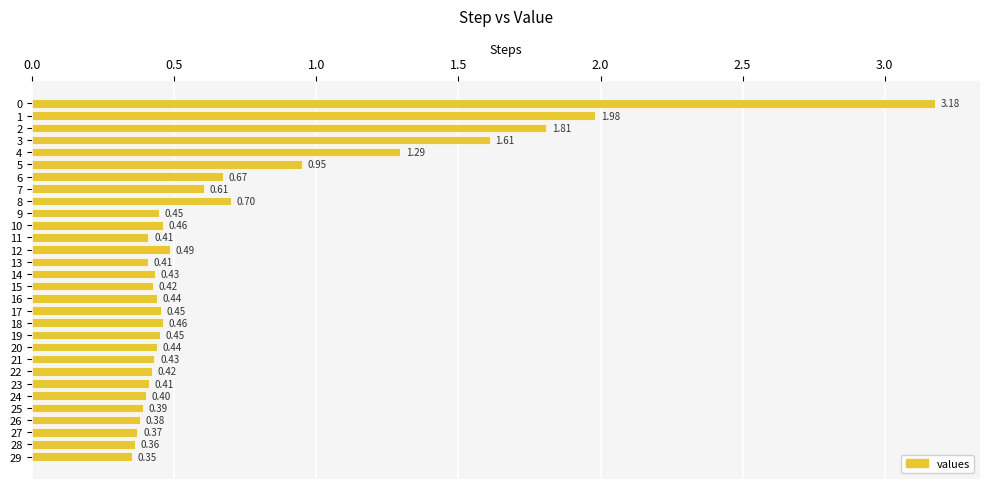

Which has a higher value, 29 or 5?

5